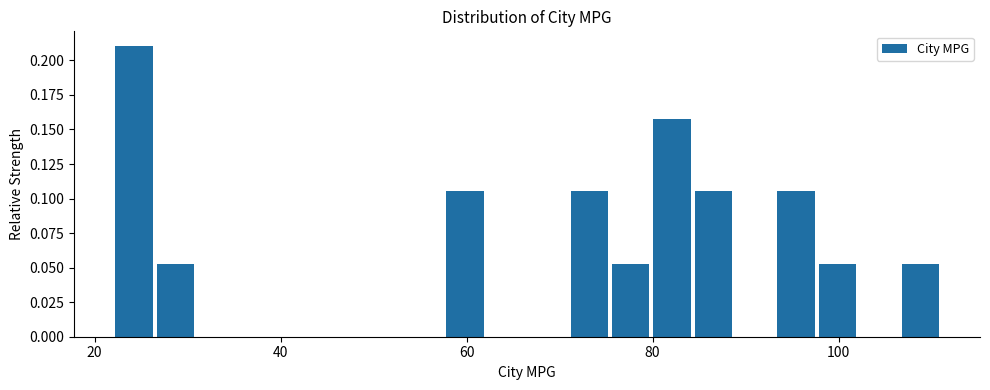

Read against the x-axis, roughly where is the centre of the tallest bar?

24